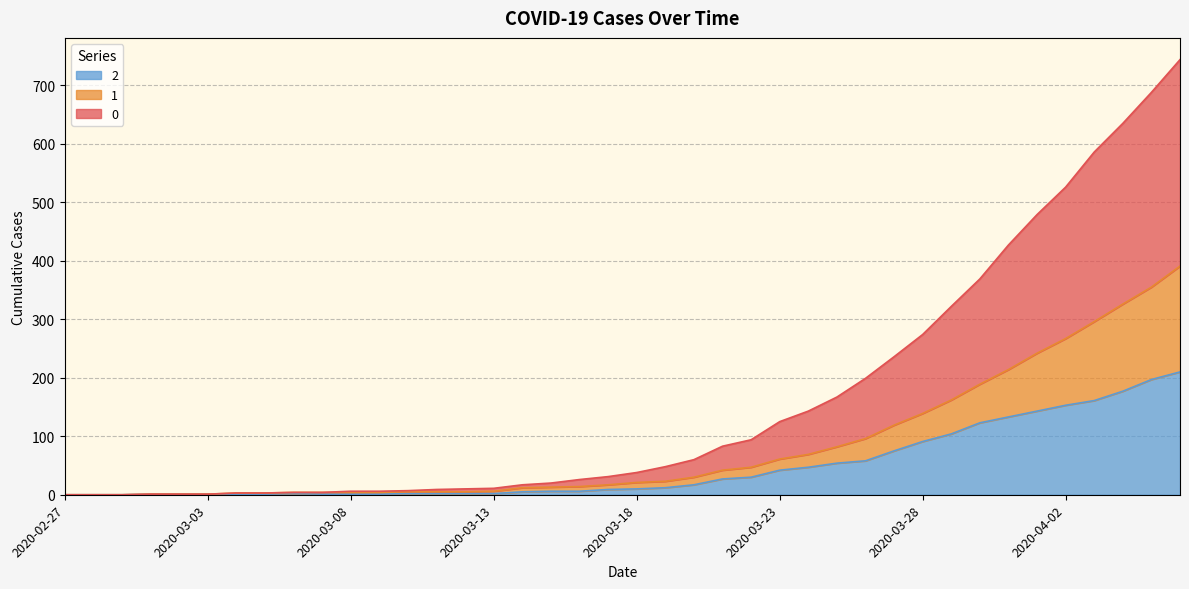

Does the chart display data point markers on the line(s)?

No